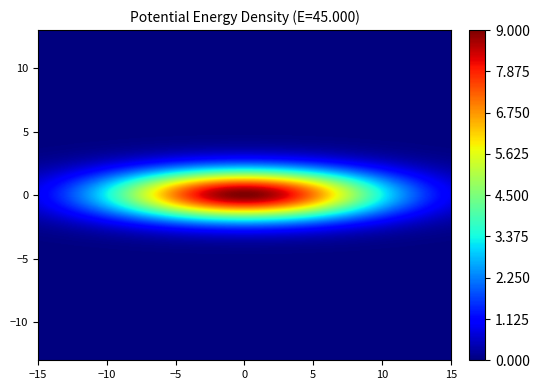

The value of row0 at heading3 is 3. True or false?

True